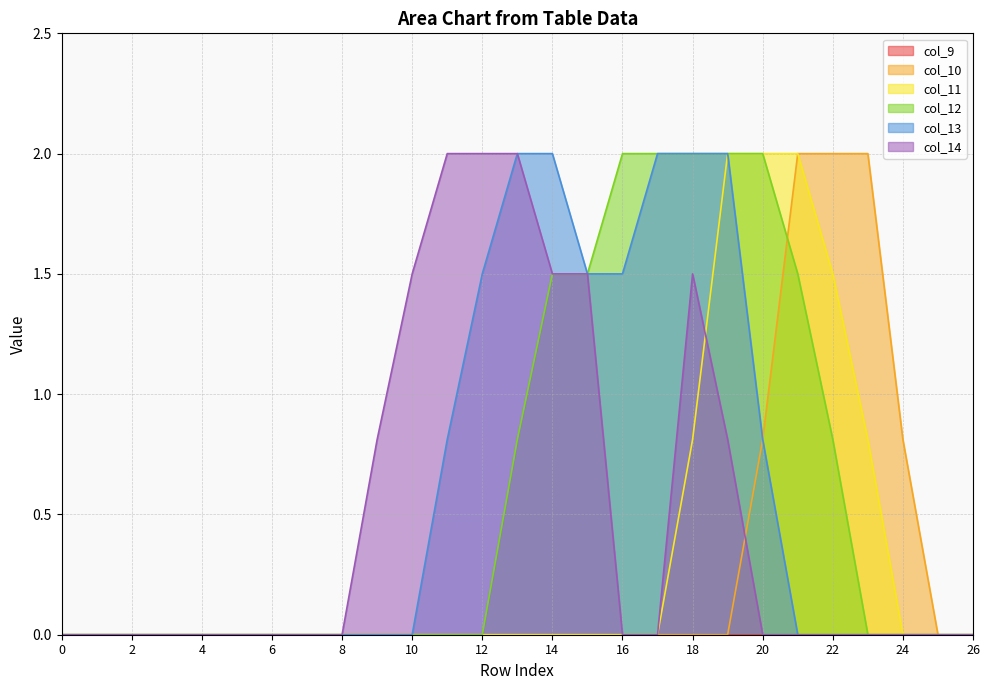

How many values in the col_13 series exceed 0?

10